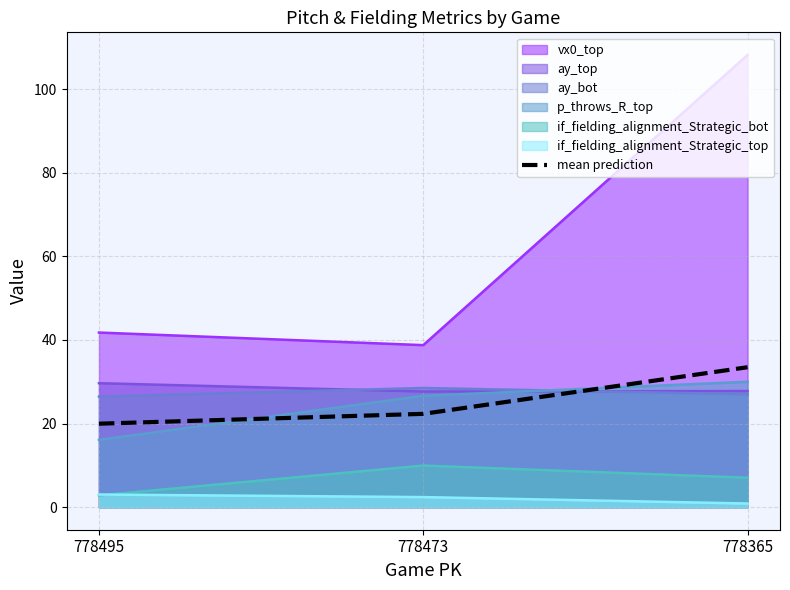

How many lines are shown in the chart?

7